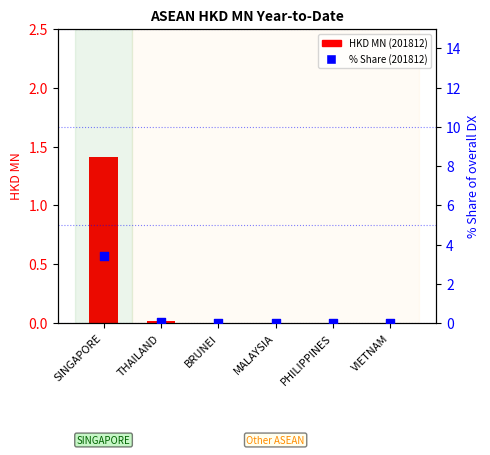

Which series has the largest Y range (max minus min)?

% Share (201812)